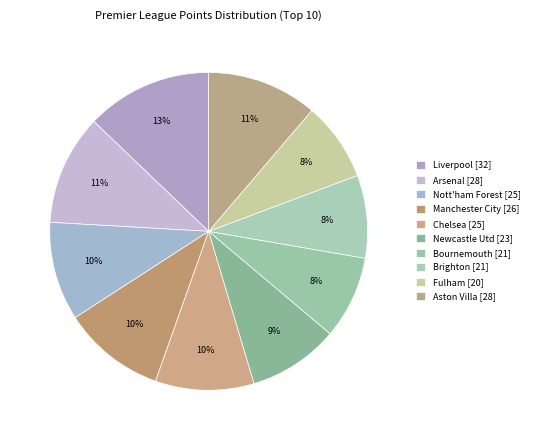

Between Fulham and Brighton, which is larger?

Brighton